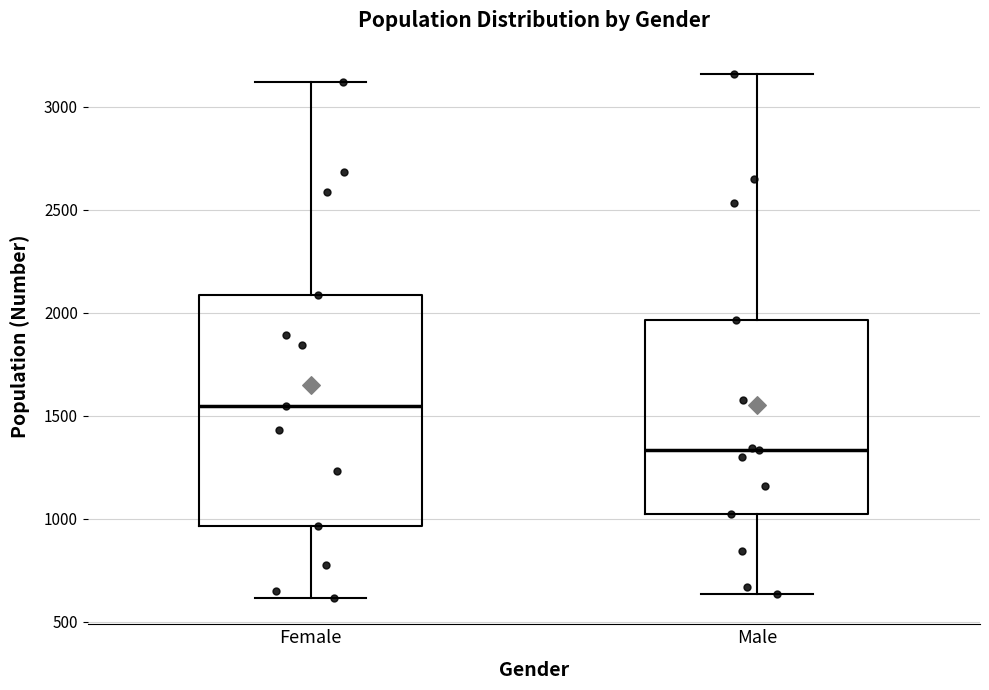

Where does the upper whisker of the box for Male end on the y-axis? The values are not printed on the chart, so give them approximately, as read against the axis.

3150